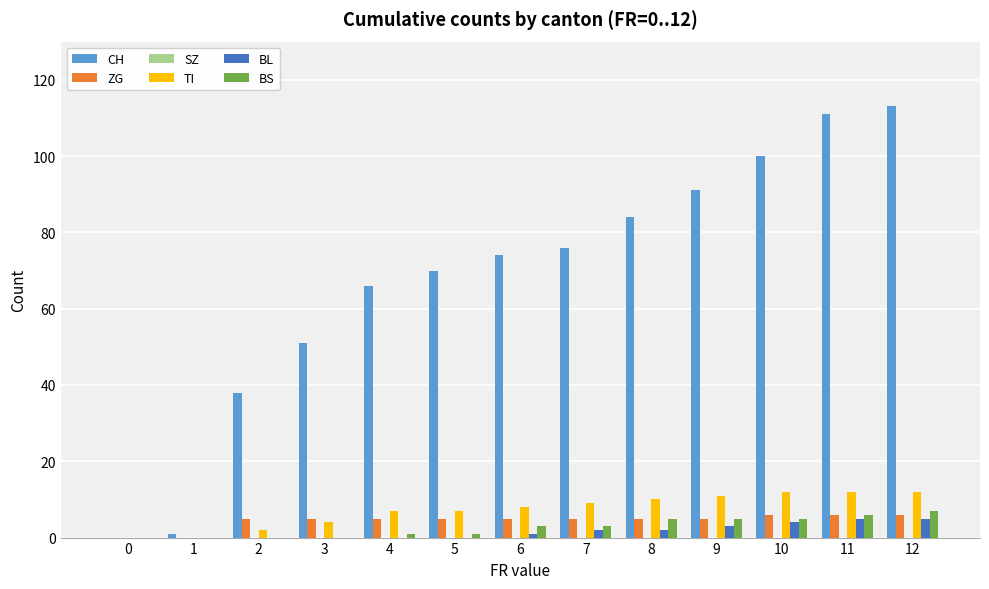

Does the chart contain stacked bars?

No